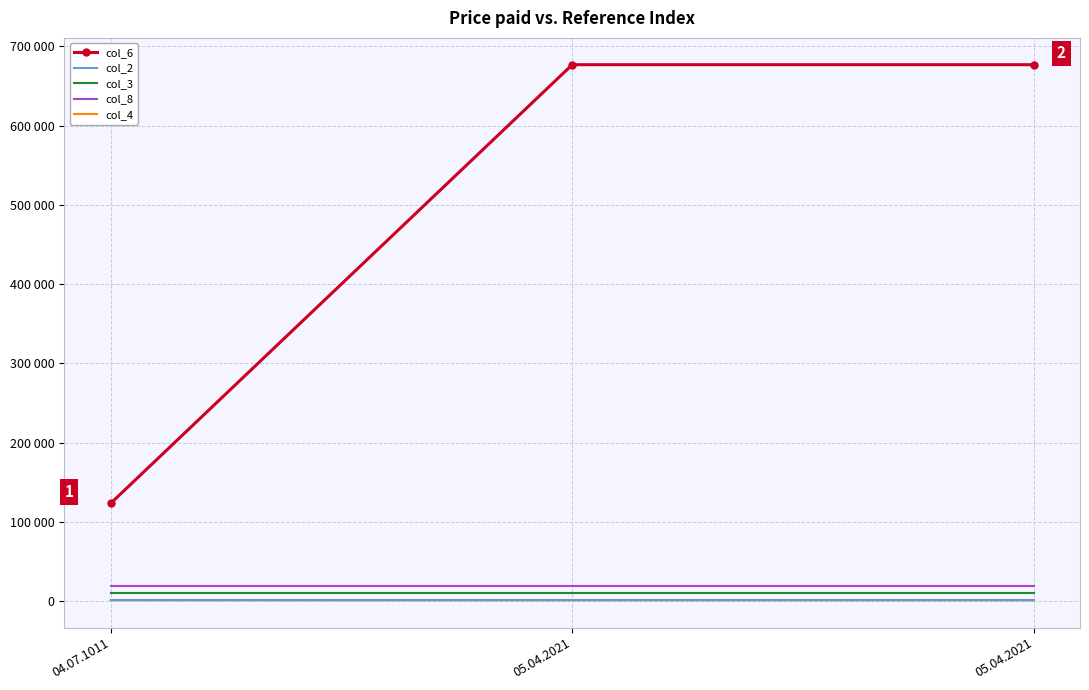

The col_4 series shows 876 at 05.04.2021. True or false?

False